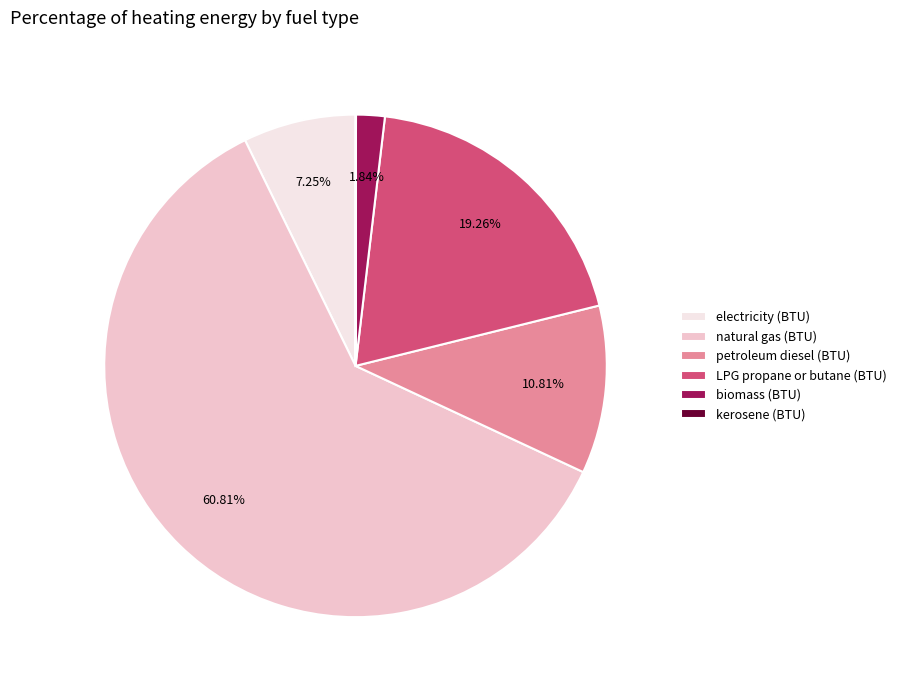

The petroleum diesel (BTU) slice represents 11% of the pie. True or false?

True